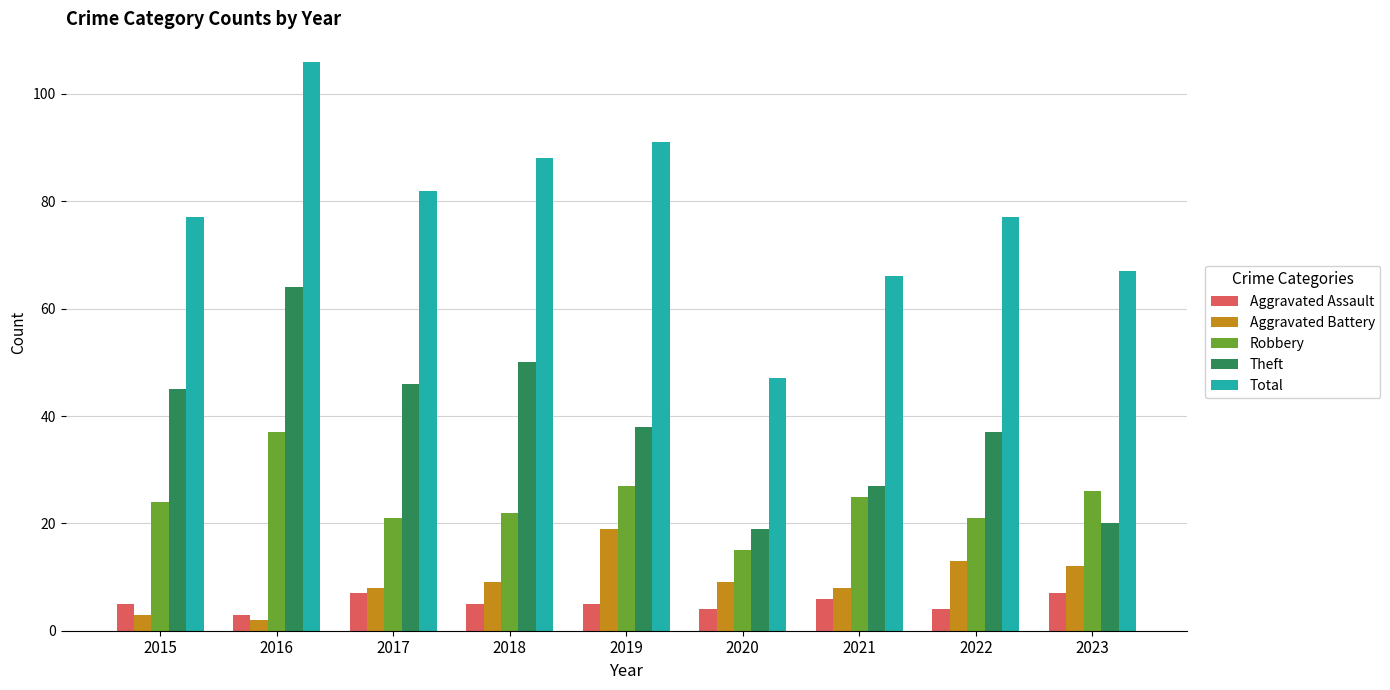

How many values in the Robbery series are below 24?

4